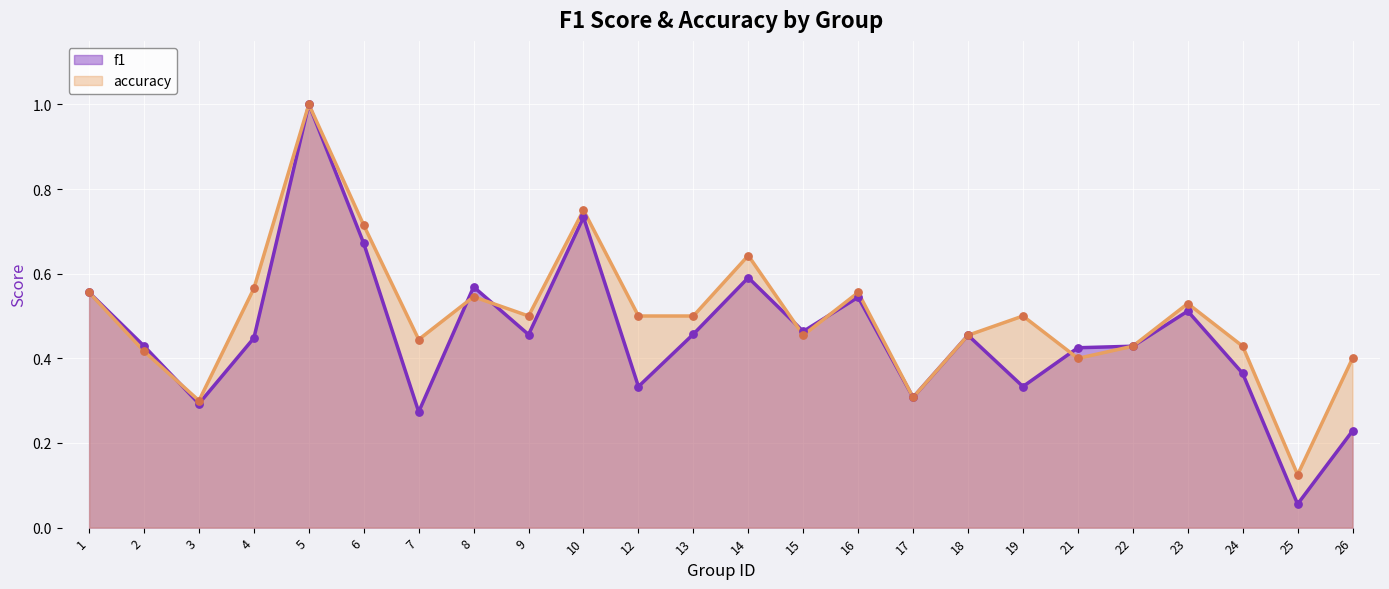

At how many categories does at least one series exceed 0?

24